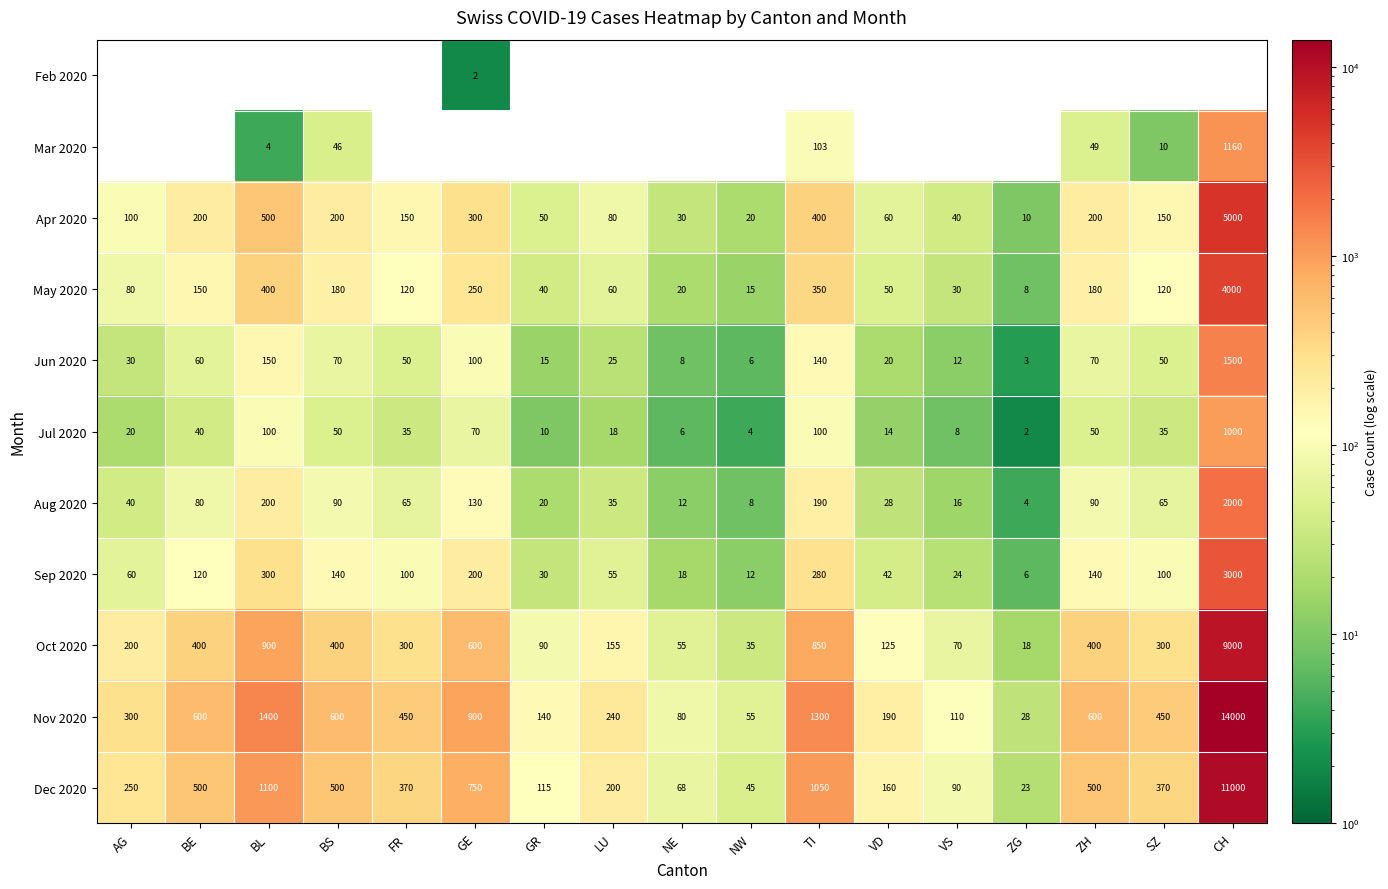

Which category has the highest value in the Dec 2020 series?

CH